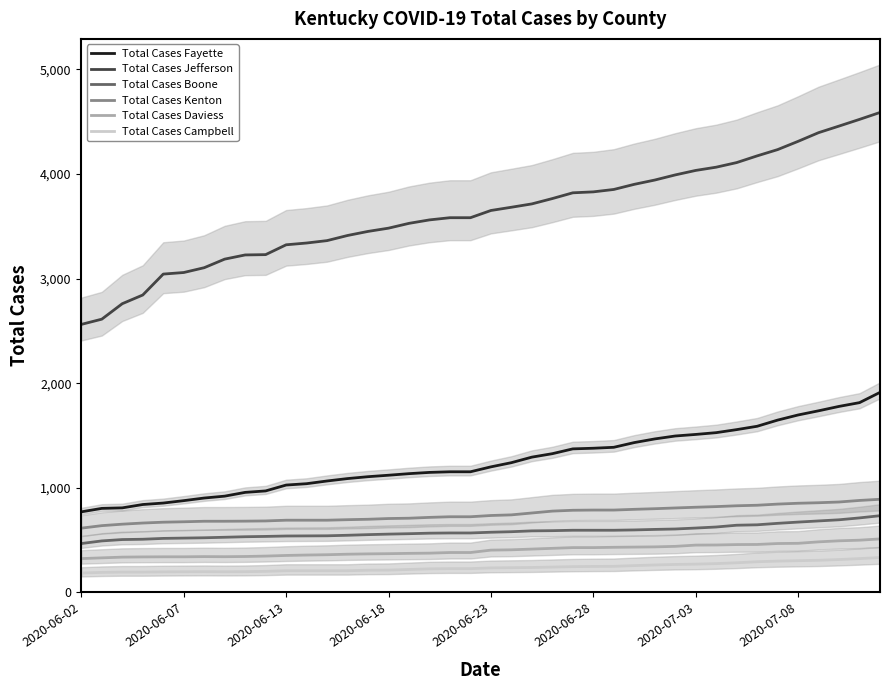

What is the highest value of the Total Cases Daviess series?

511